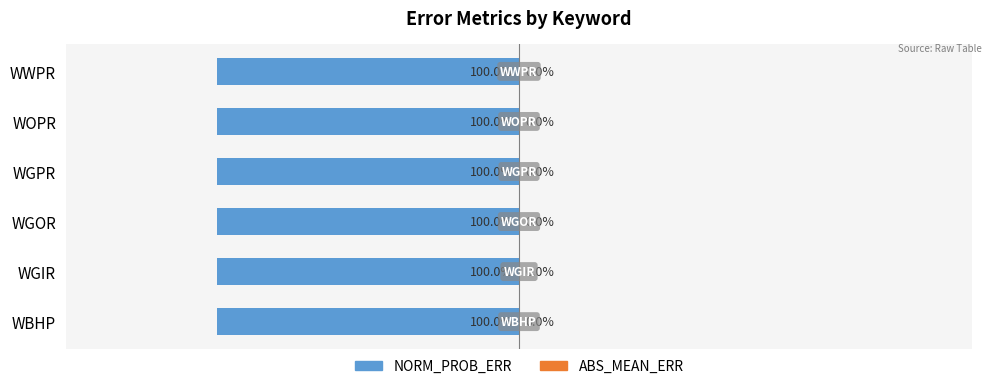

How many categories are shown in the chart?

6